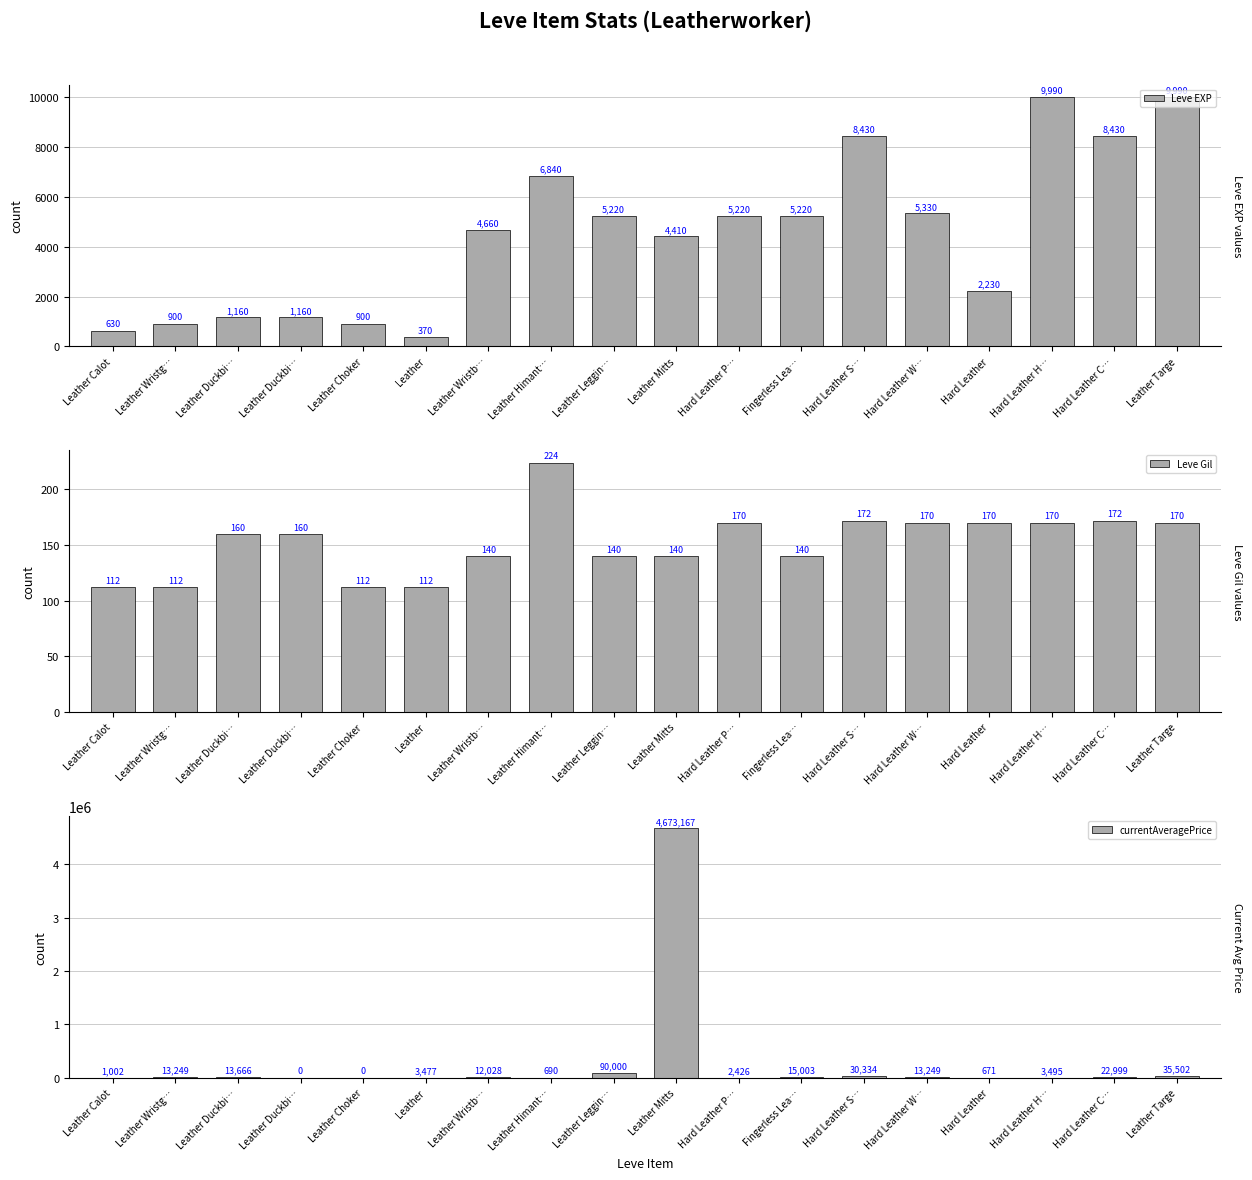

What is the sum of the Leve EXP values at Leather Choker and Fingerless Lea…?

6120